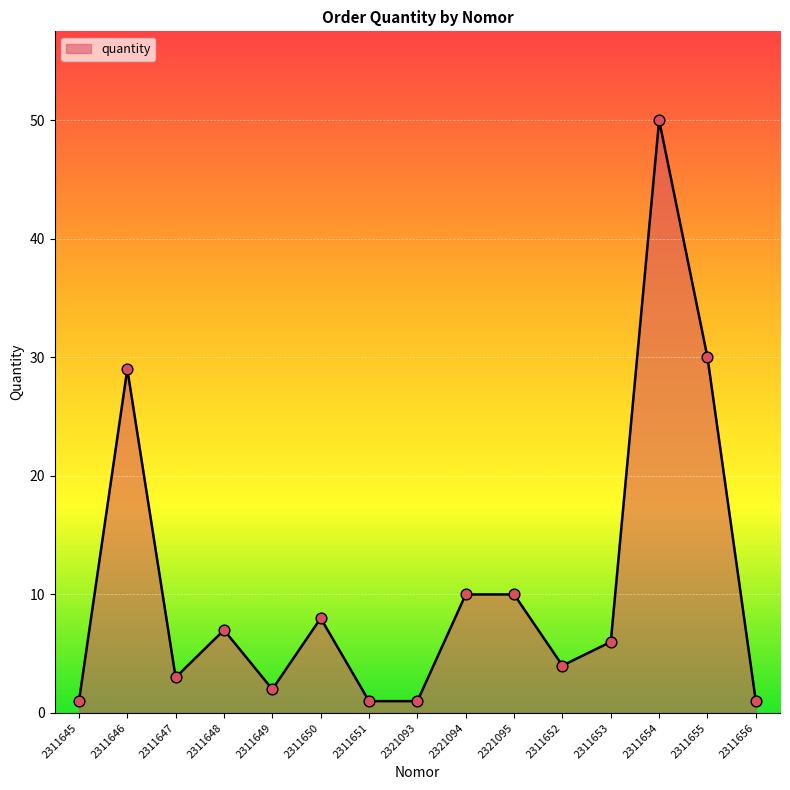

Which has a higher value, 2311655 or 2311649?

2311655